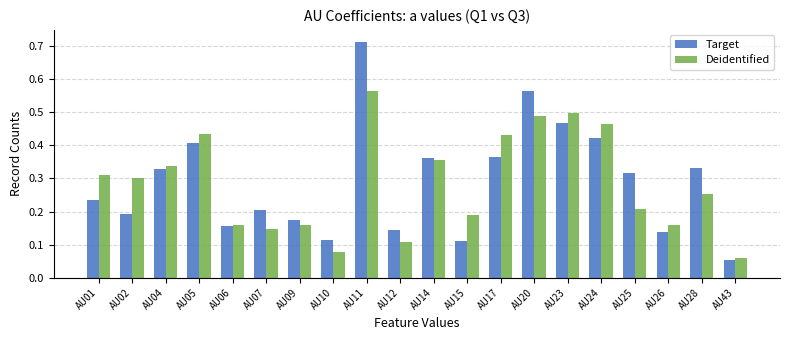

Which series has the largest range (max minus min)?

Target